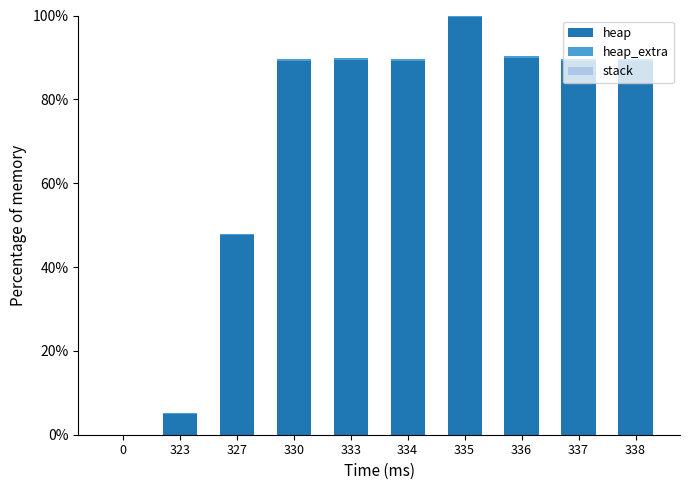

How many series are shown in this chart?

2